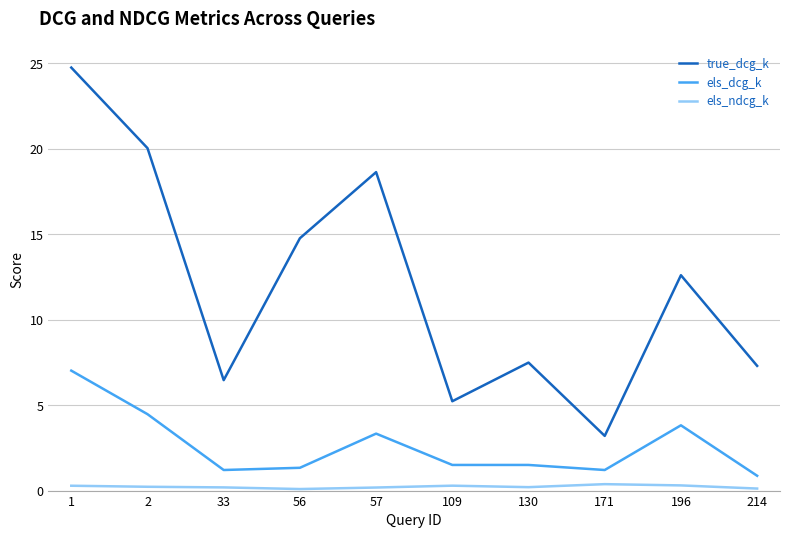

True or false: els_dcg_k and els_ndcg_k cross at least once.

False